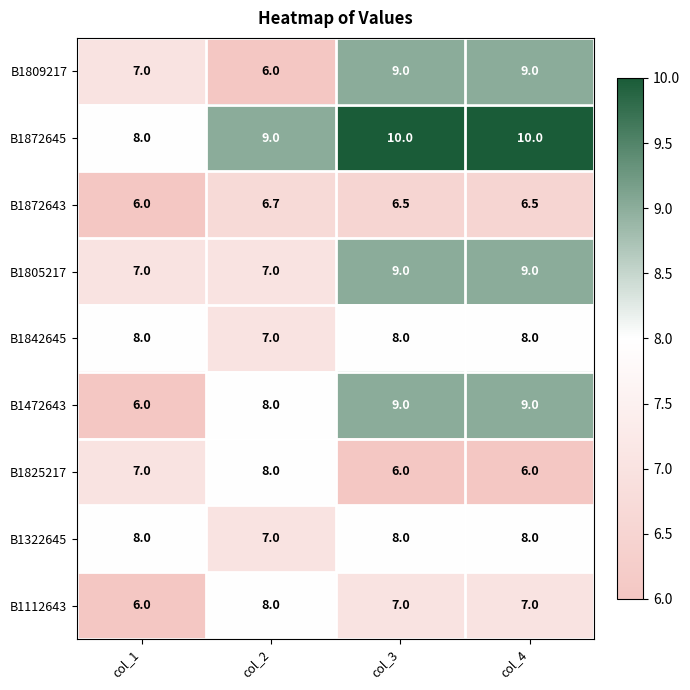

Where is B1842645 nearest to the value 7?

col_2